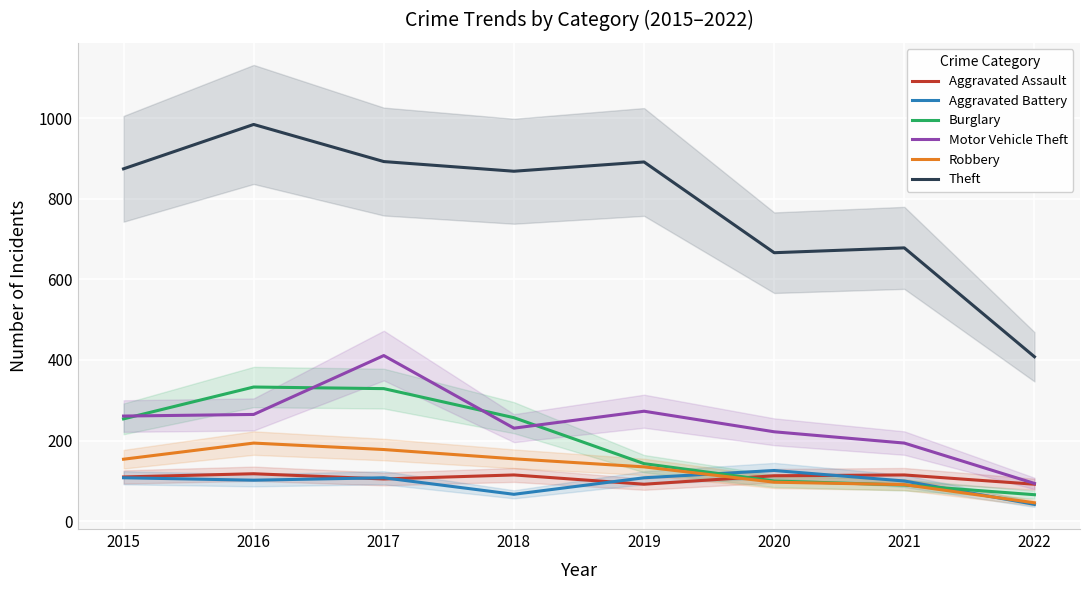

Is this an area chart (filled region under the line)?

No